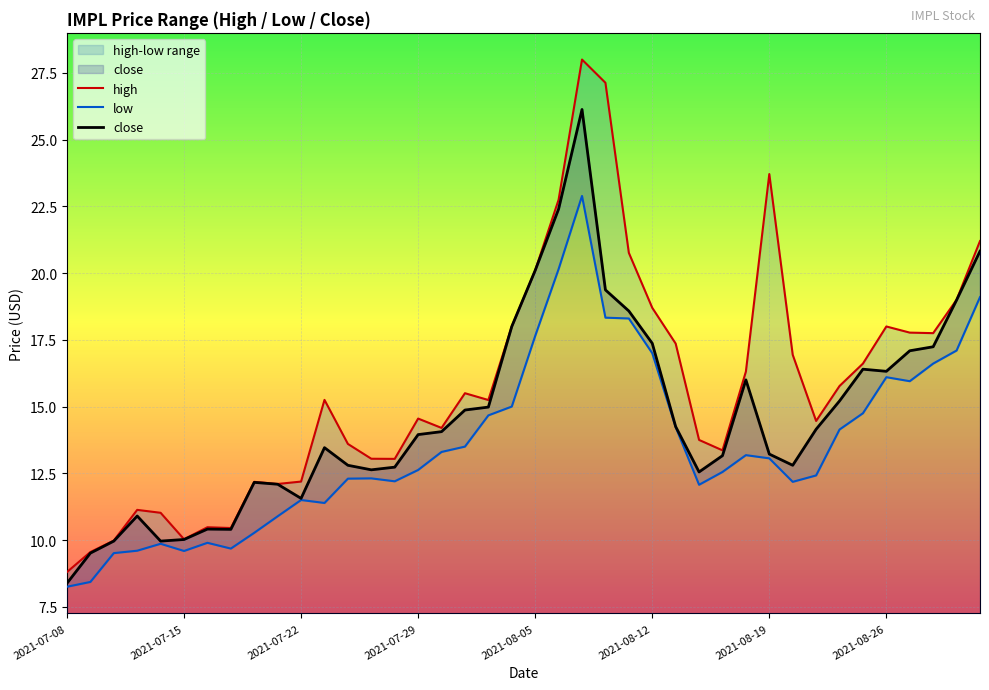

At how many categories does at least one series exceed 12?

32